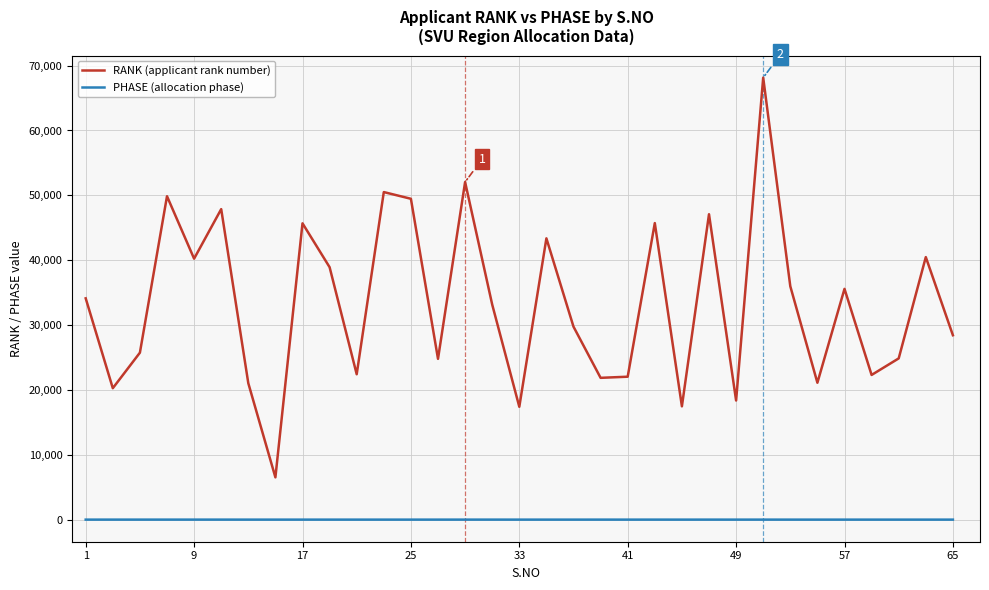

Is this an area chart (filled region under the line)?

No